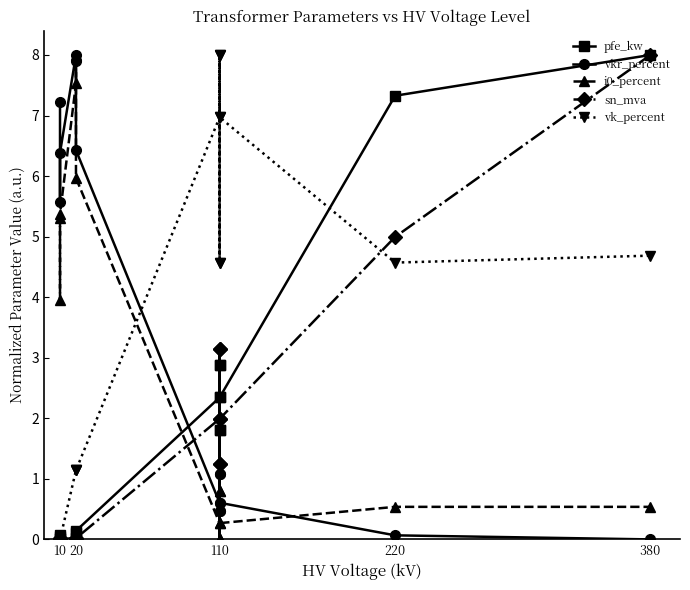

True or false: pfe_kw has more than 1 interior local peaks.

True